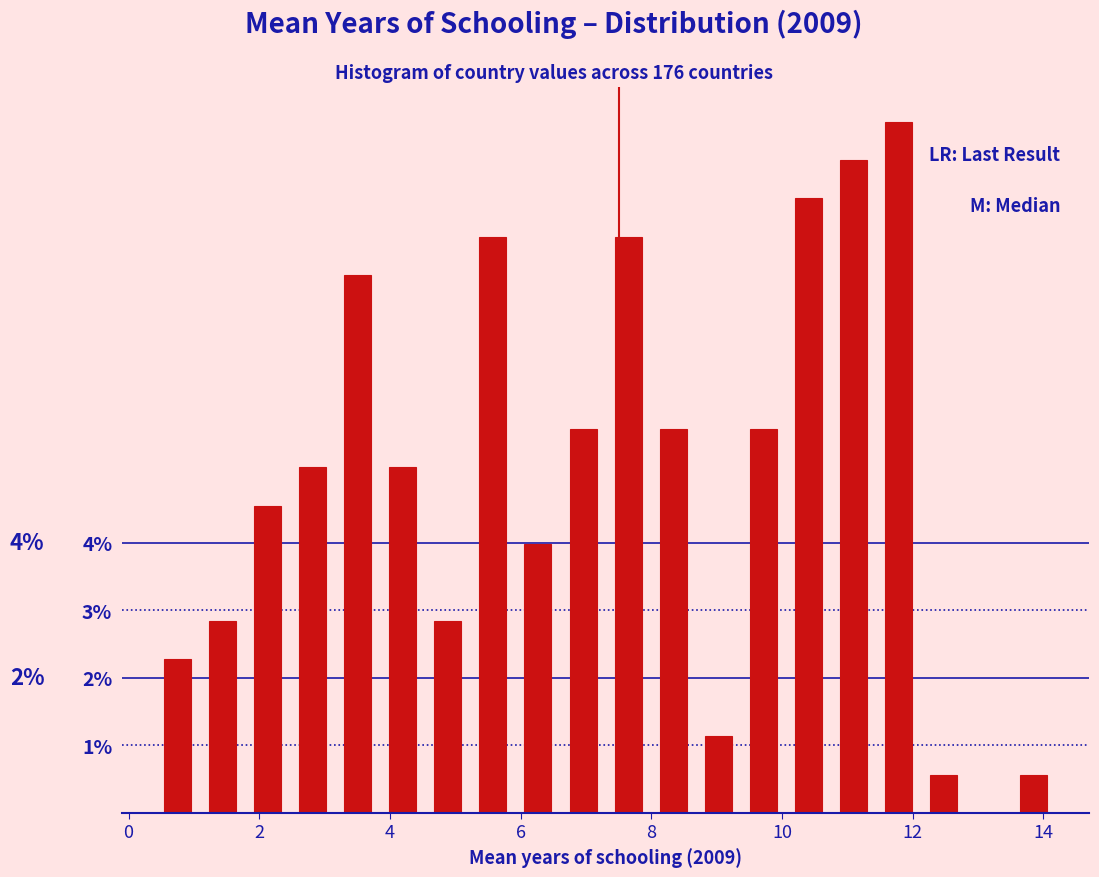

Read against the x-axis, roughly where is the centre of the tallest bar?

11.8